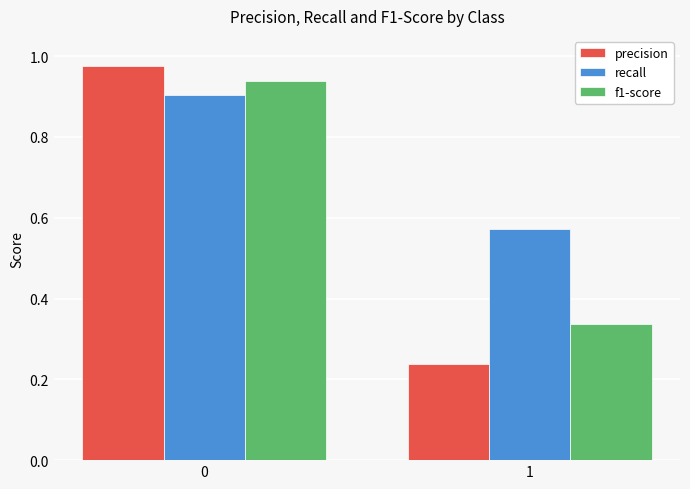

How many recall values are between 0 and 1?

2